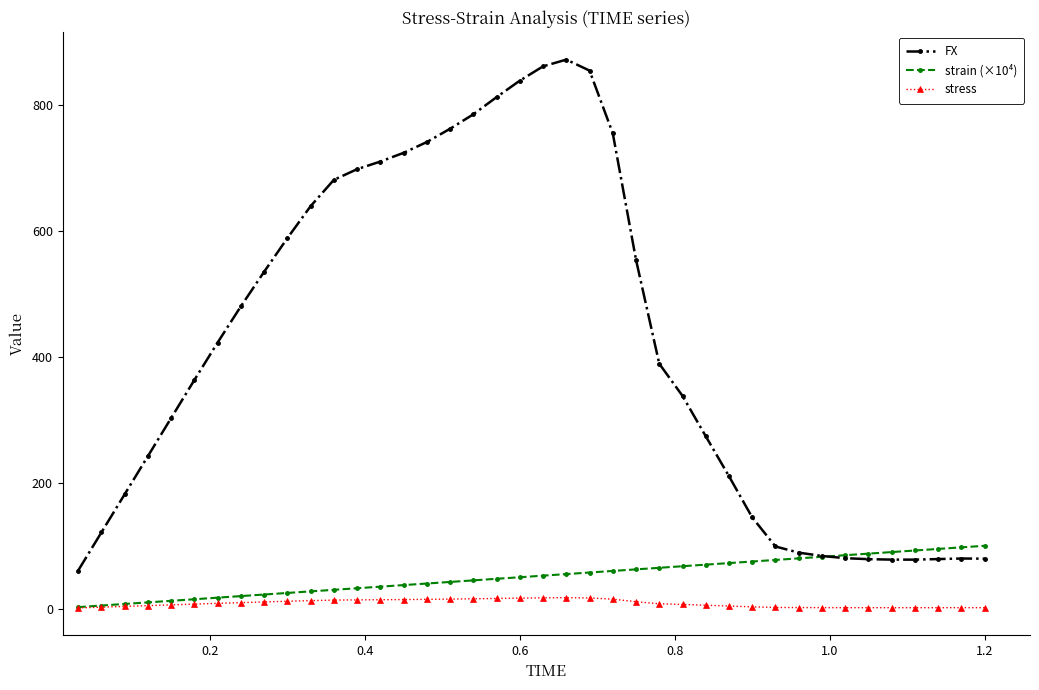

Which series has the largest total across all categories?

FX